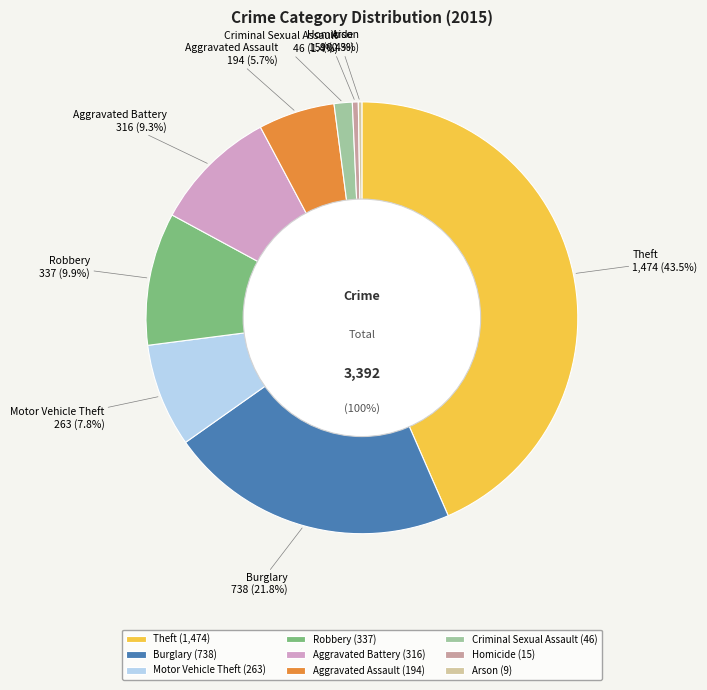

How much of the chart is everything except Aggravated Assault?

94.3%